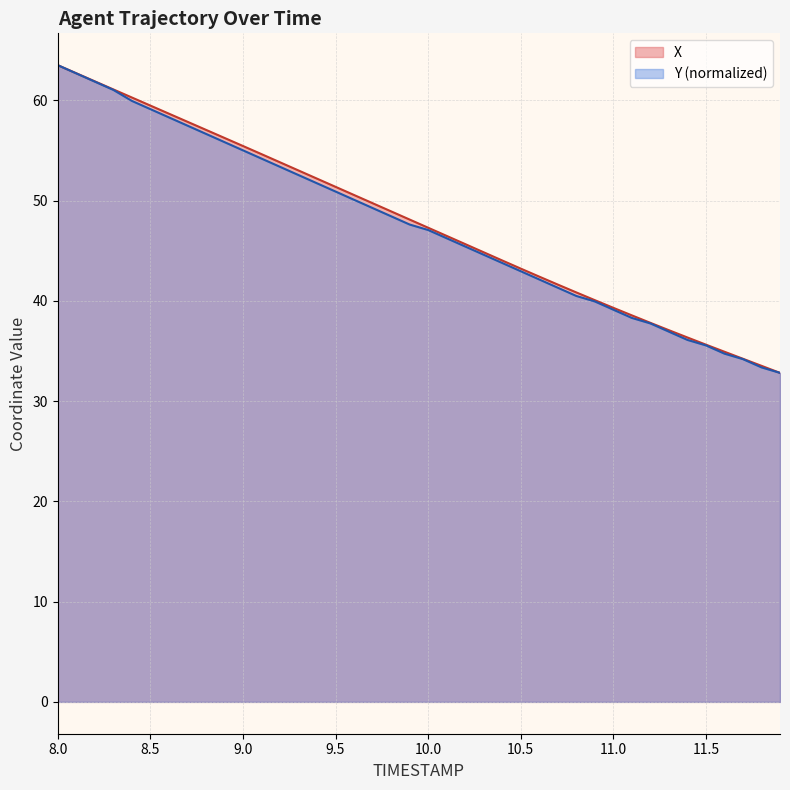

What is the sum of all X values?

1913.4